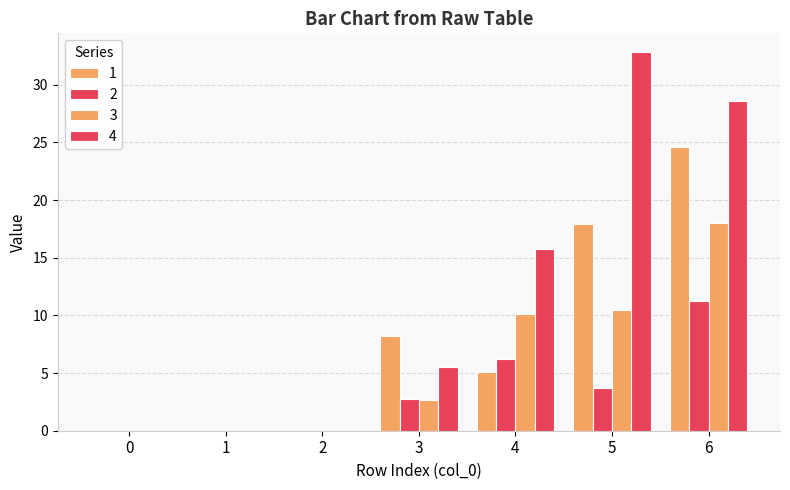

Reading left to right, list all the values displayed in this chart.

1: 0.0	0.0	0.0	8.2	5.1	17.9	24.6
2: 0.0	0.0	0.0	2.8	6.2	3.7	11.2
3: 0.0	0.0	0.0	2.6	10.1	10.5	18.0
4: 0.0	0.0	0.0	5.5	15.8	32.8	28.6